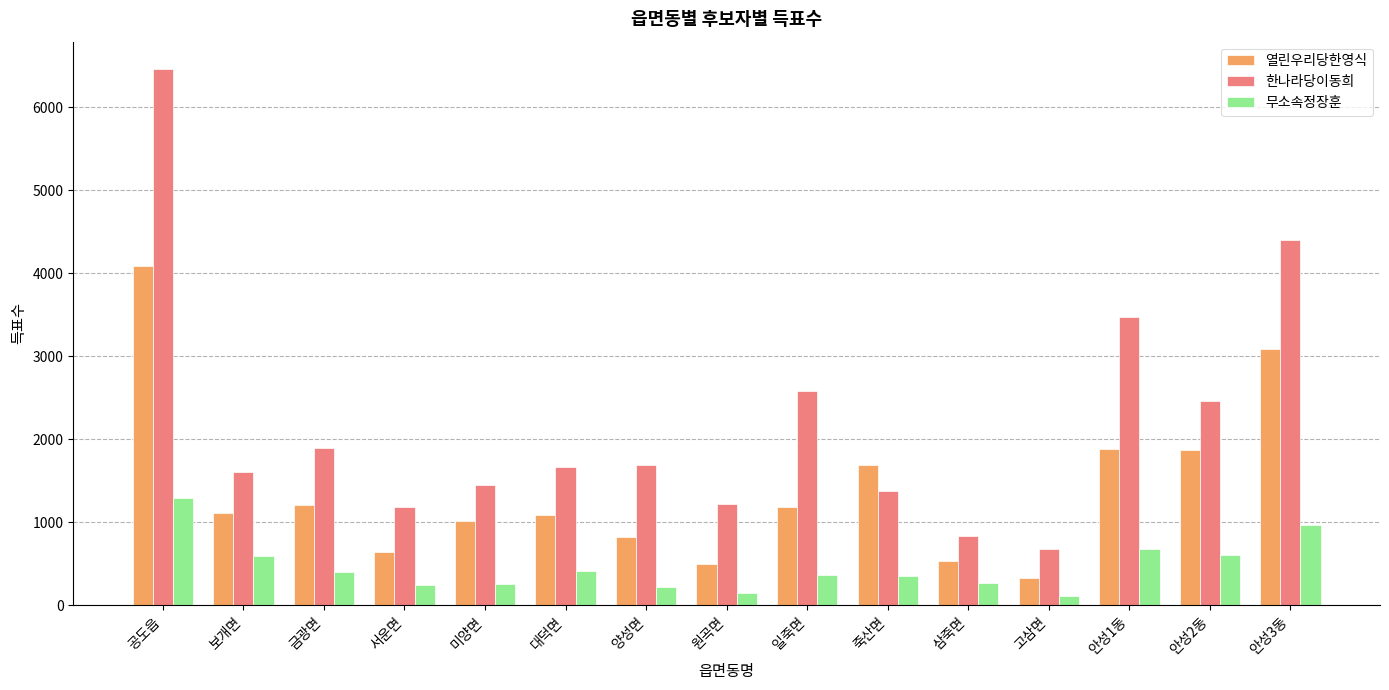

What is the average value of the 열린우리당한영식 series?

1403